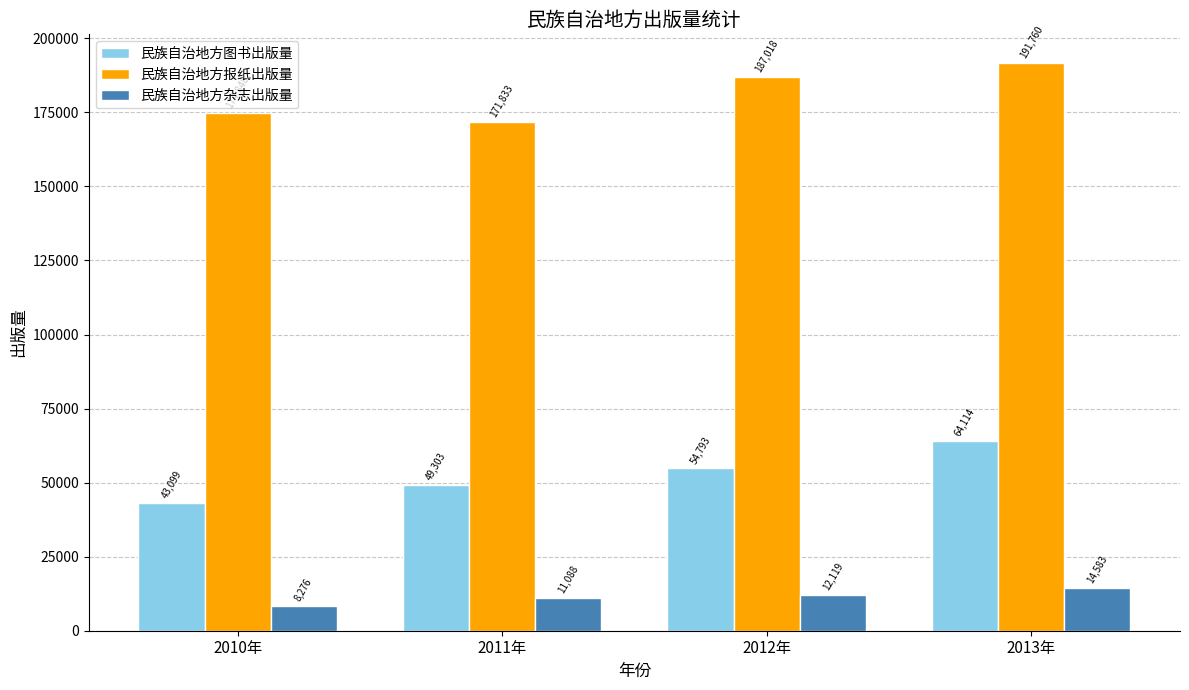

Which series has the largest range (max minus min)?

民族自治地方图书出版量